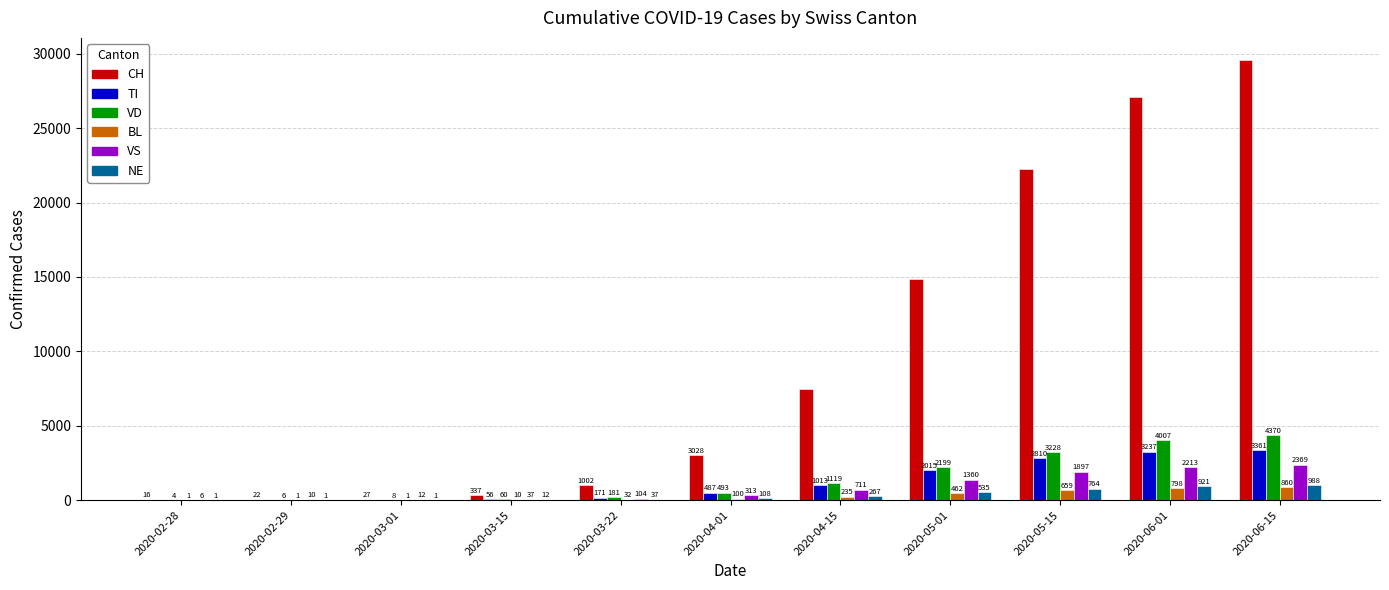

What is the sum of the VD values at 2020-02-29 and 2020-03-22?

187